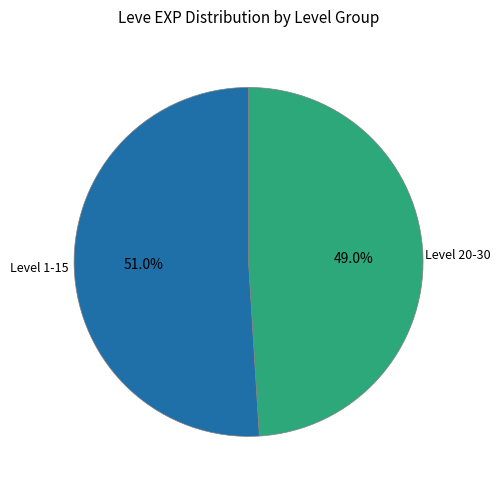

What is the largest slice in the pie chart?

Level 1-15